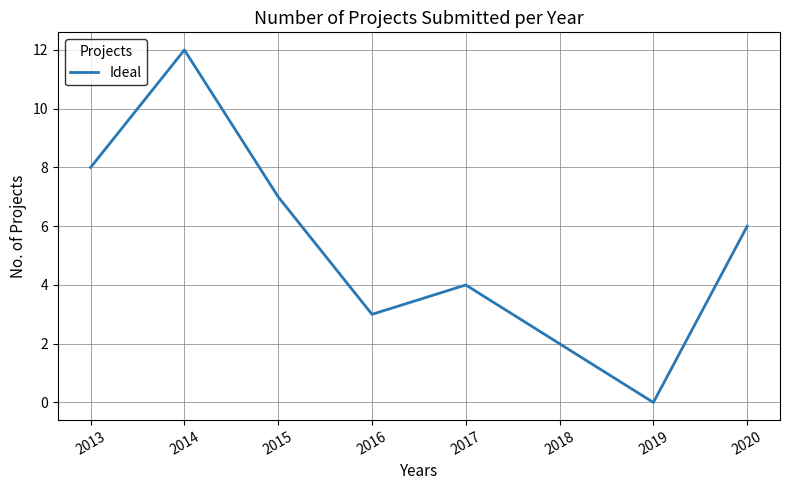

Approximately how many times larger is the value at 2018 compared to 2020?

0.3